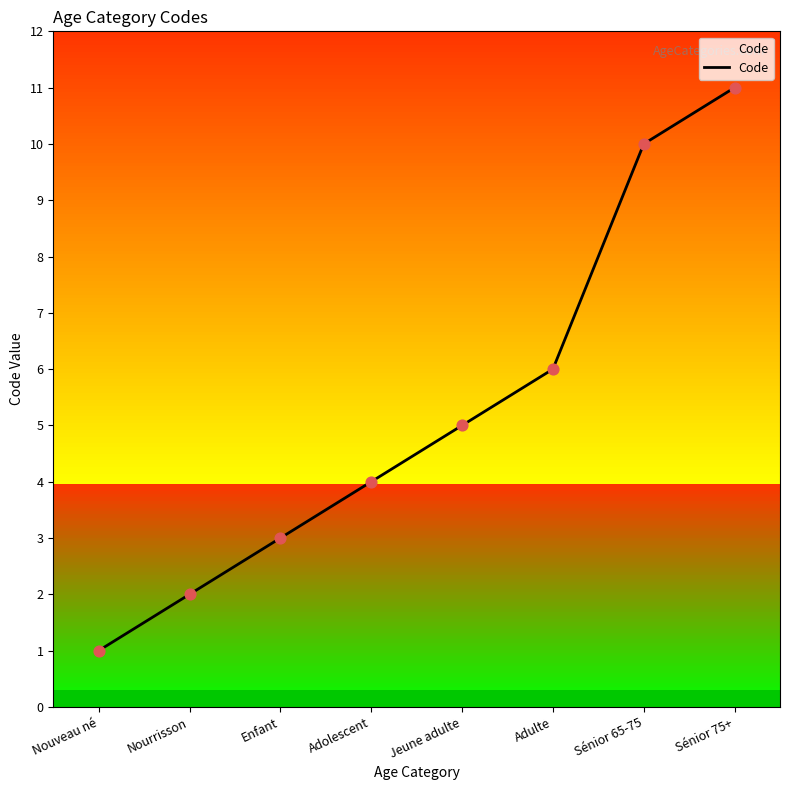

Between Adulte and Jeune adulte, which is larger?

Adulte